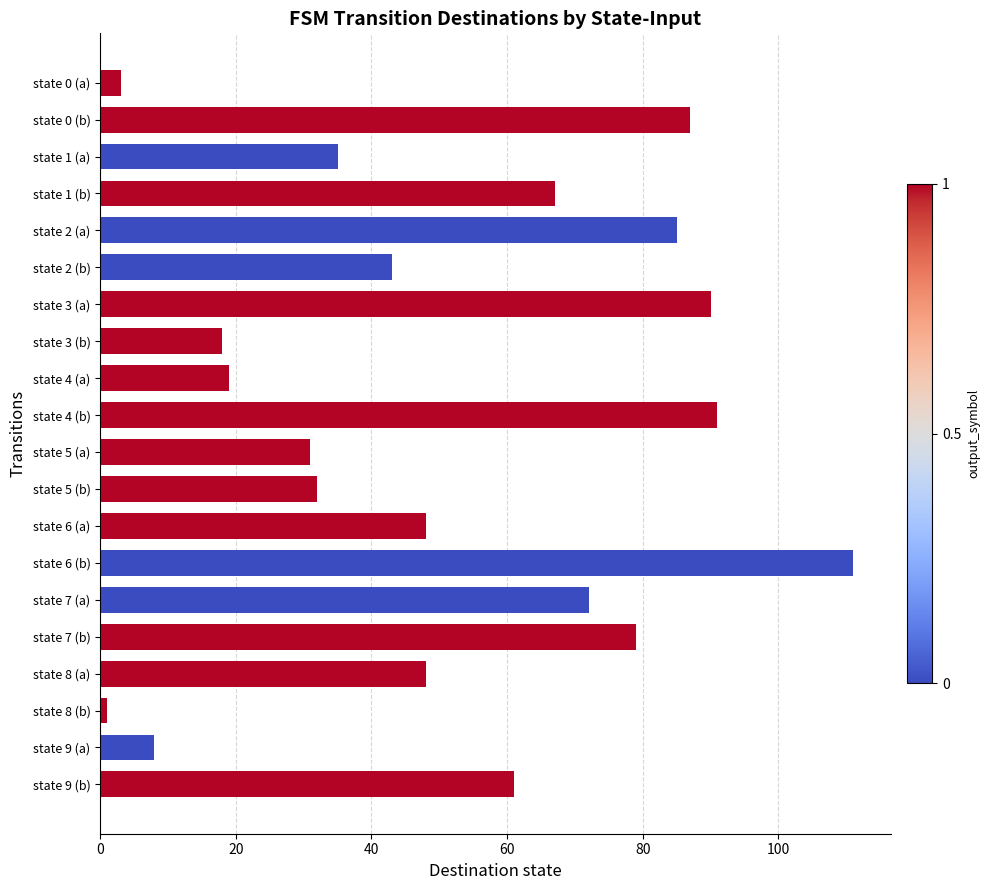

Does the chart contain stacked bars?

No